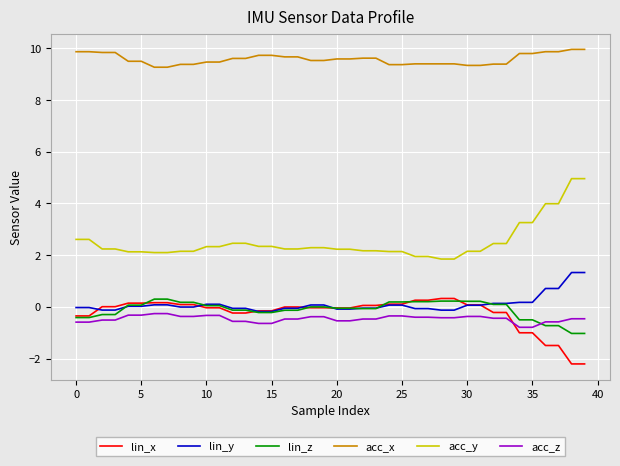

At how many categories does at least one series exceed 3?

40